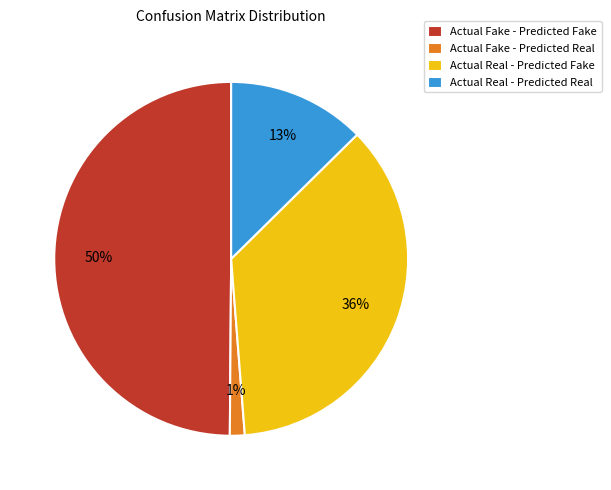

How many segments does this pie chart have?

4